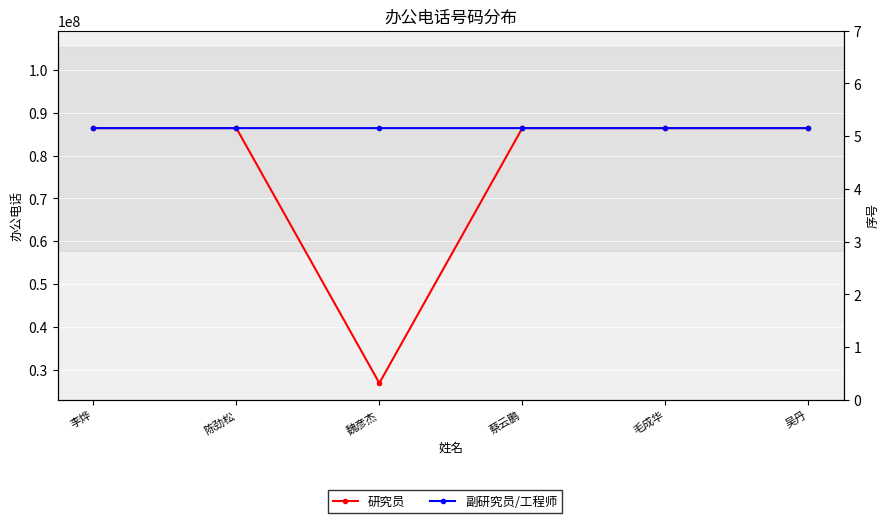

What position from the left is 吴丹?

6